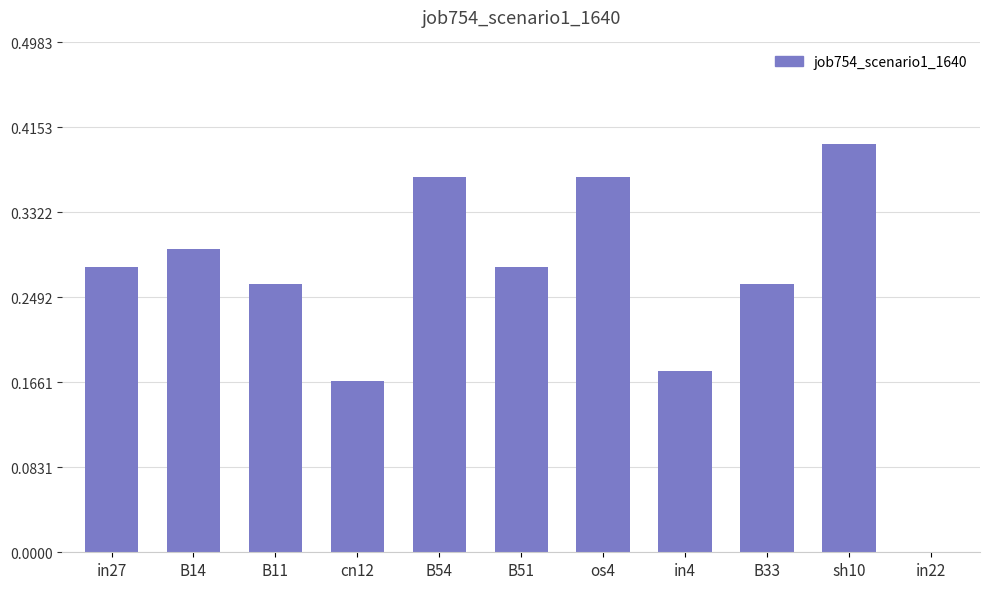

The value at in22 is 0.0. True or false?

True